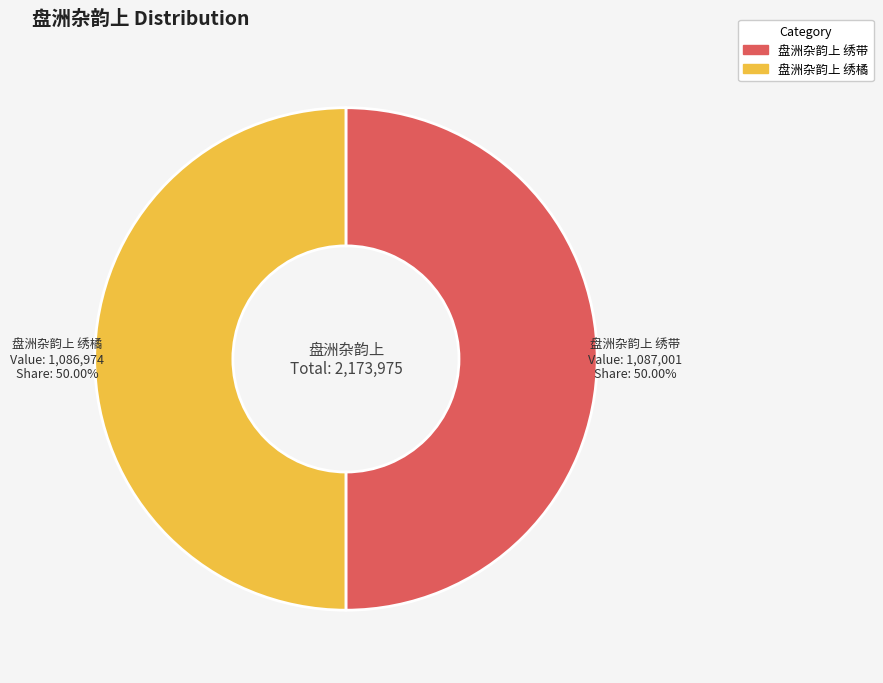

How much of the chart is everything except 盘洲杂韵上 绣带?

50.0%